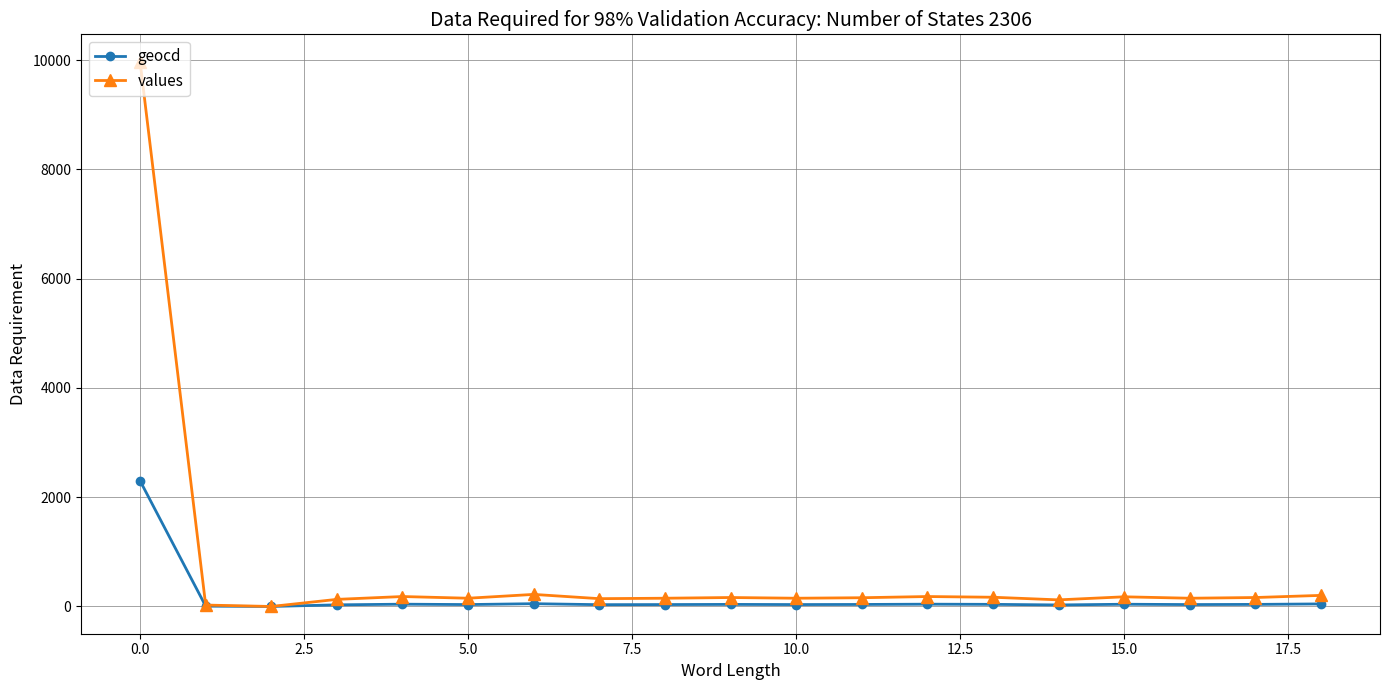

Rank the series by their average value, from highest to lowest.

values, geocd